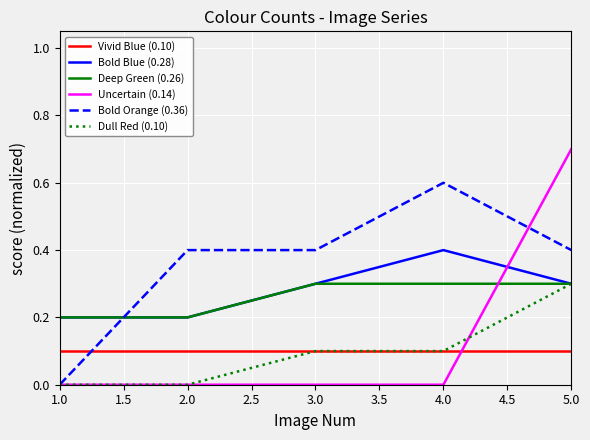

What is the spread (max minus min) of values at 3.0?

0.4